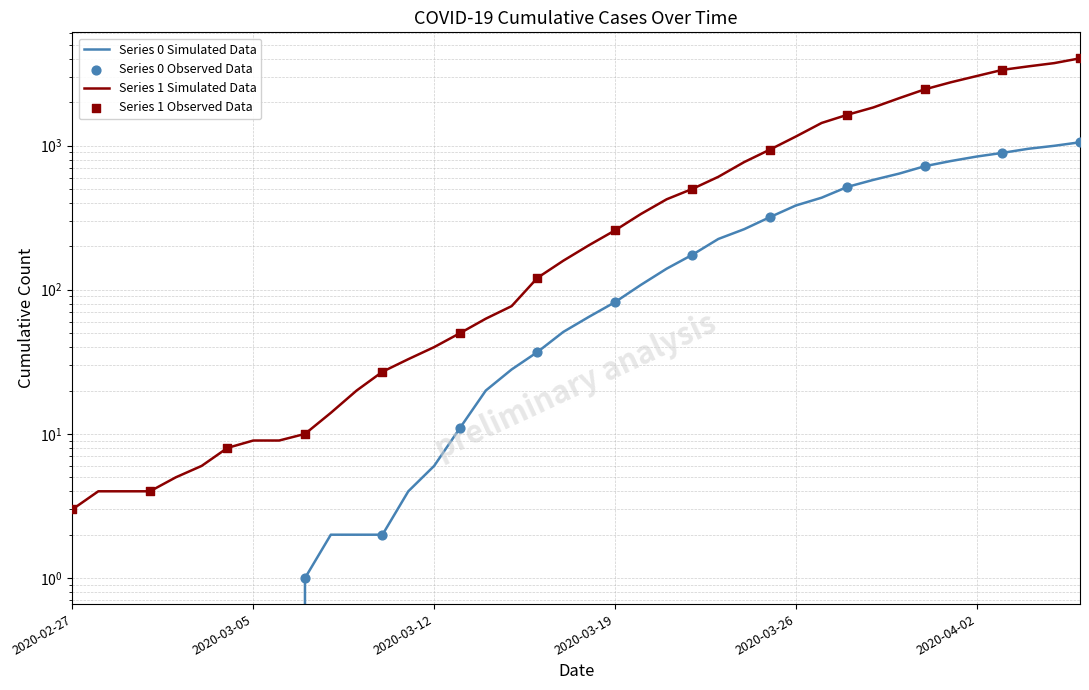

Which series has the widest spread of Y values?

1